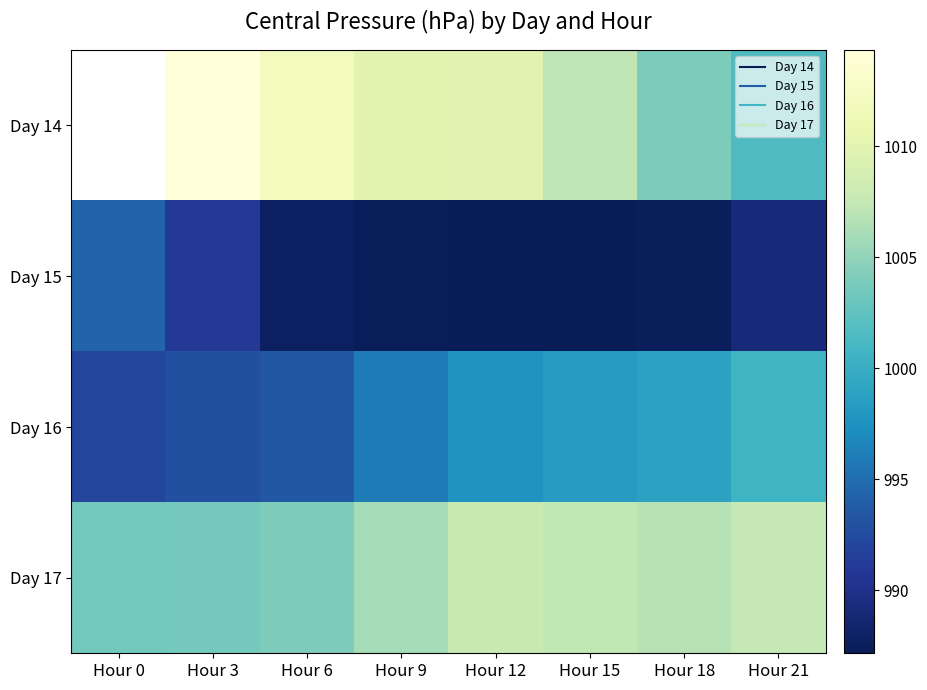

The Day 14 series shows 1014.3 at Hour 3. True or false?

True